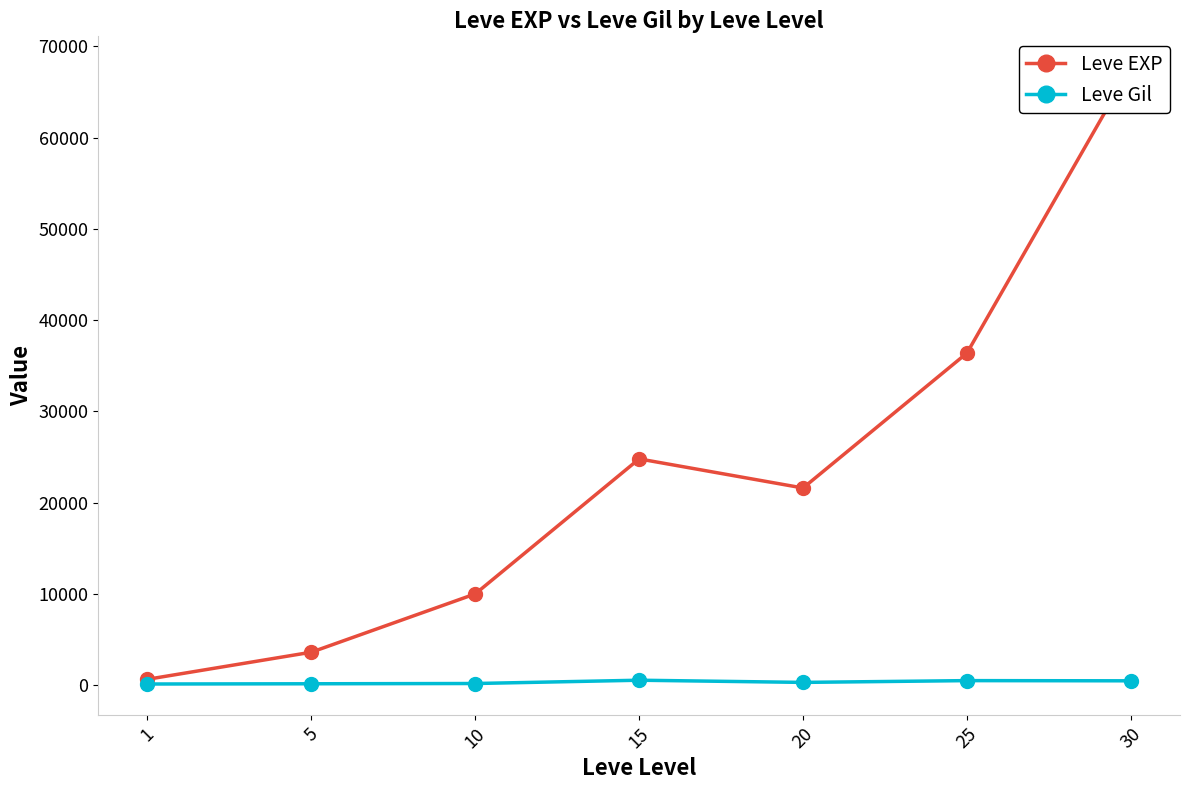

Which category has the highest value in the Leve EXP series?

30